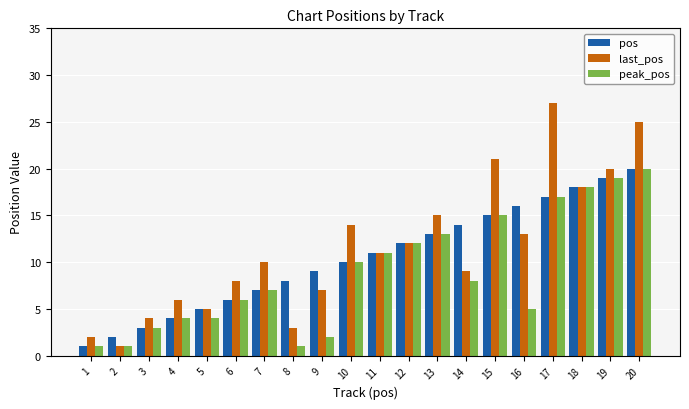

What are all the series names shown in the legend?

pos, last_pos, peak_pos